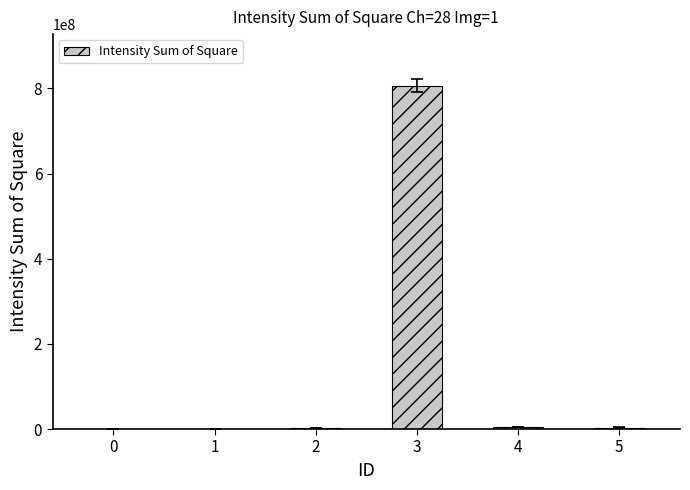

True or false: the data shows 3754 at 0.

True